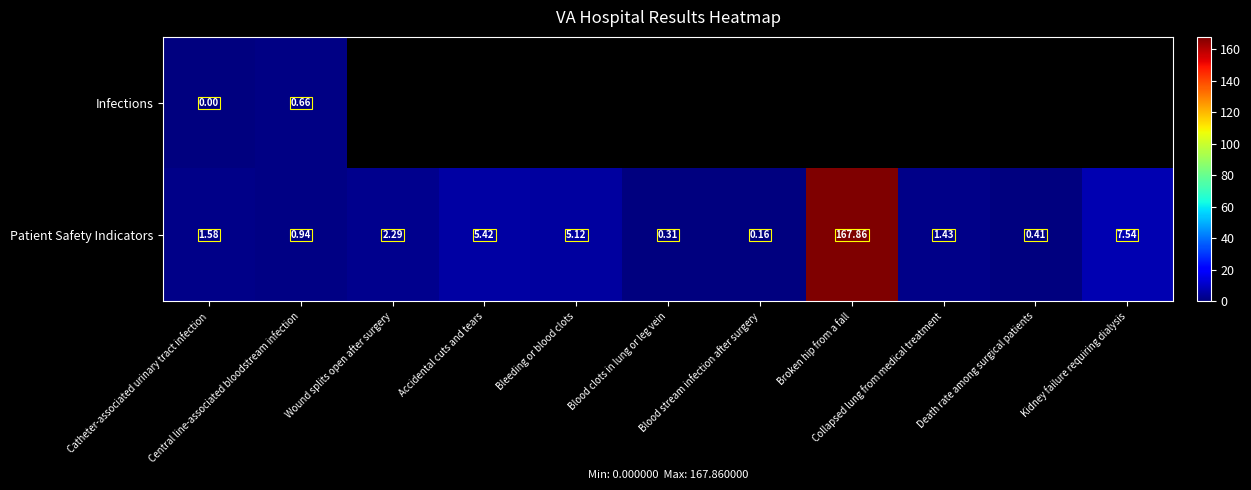

Between Collapsed lung from medical treatment and Wound splits open after surgery, which is larger?

Wound splits open after surgery